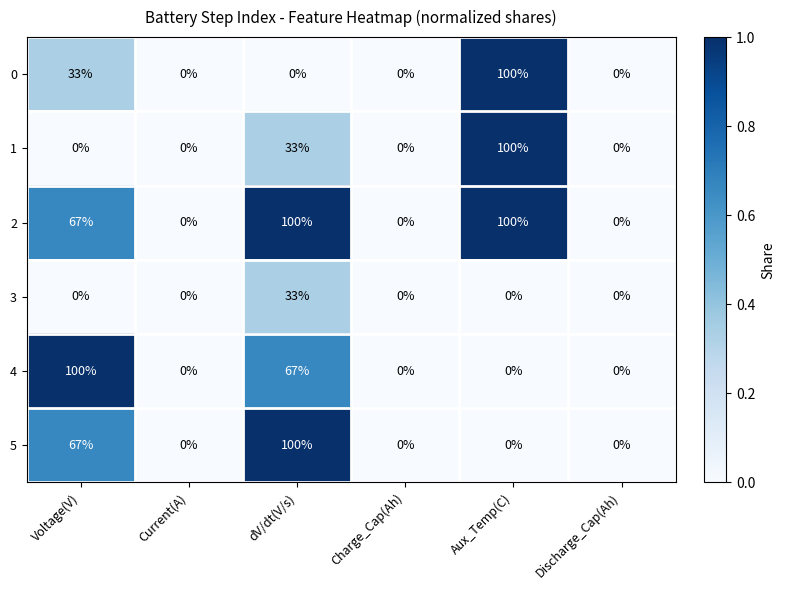

How many series are shown in this chart?

6